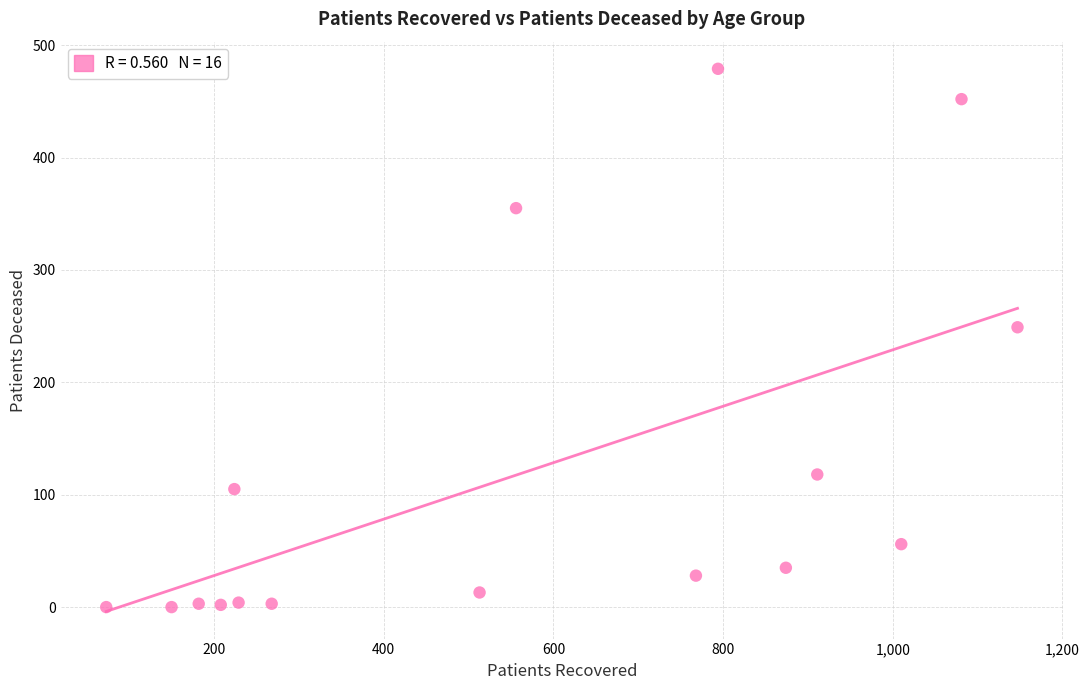

What Y value in the scatter plot is closest to 239?

249